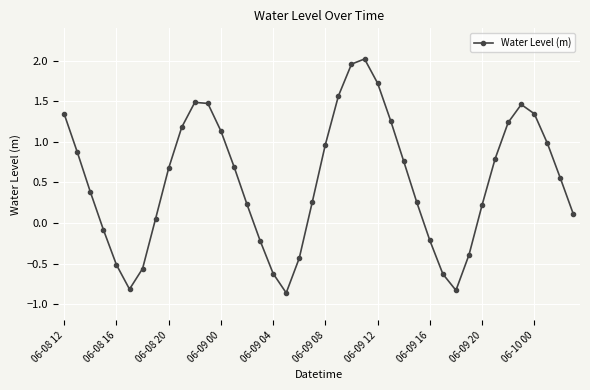

What is the average value?

0.5